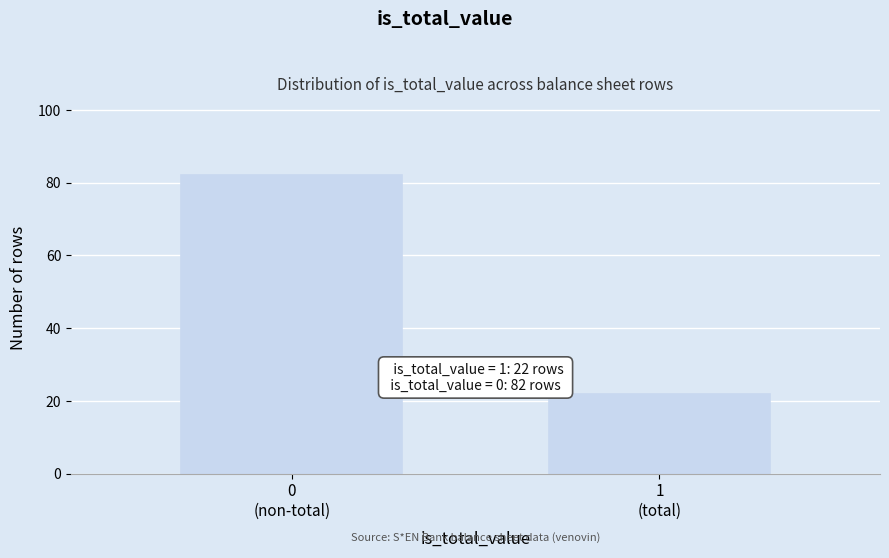

Reading right to left, list all the values displayed in this chart.

22	82